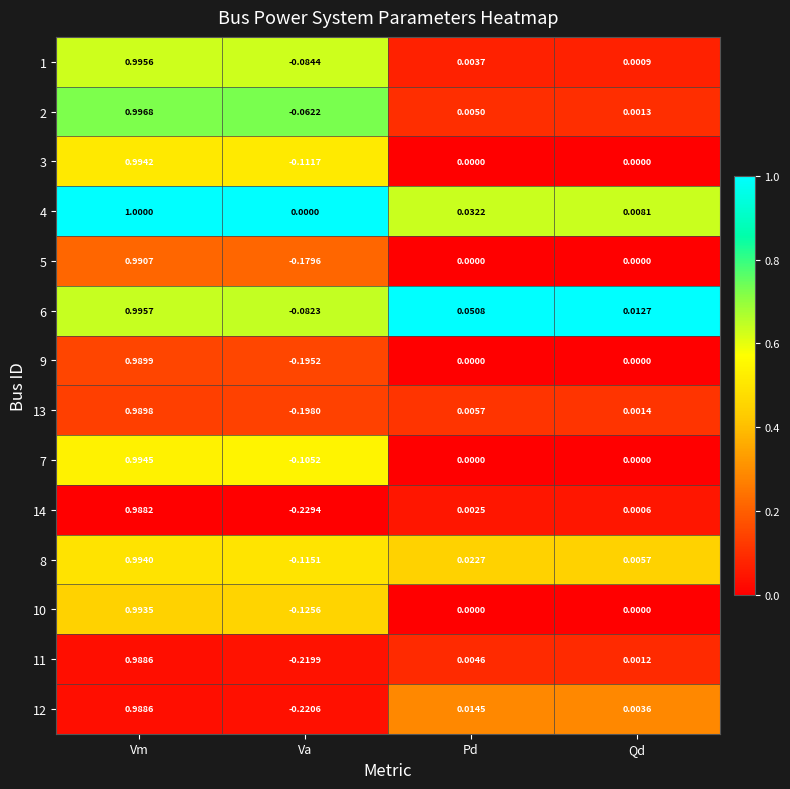

At which category is the sum across all series the highest?

Vm